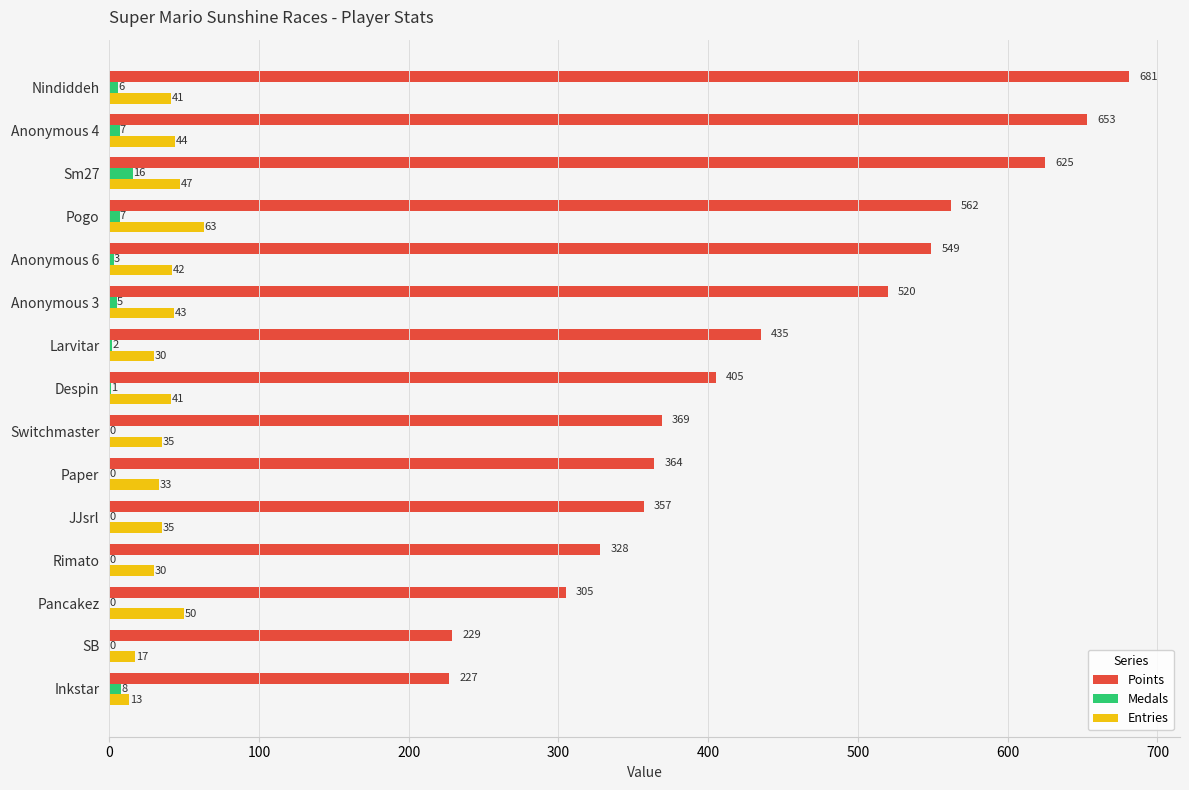

What is the sum of the Points values at Switchmaster and Anonymous 4?

1022